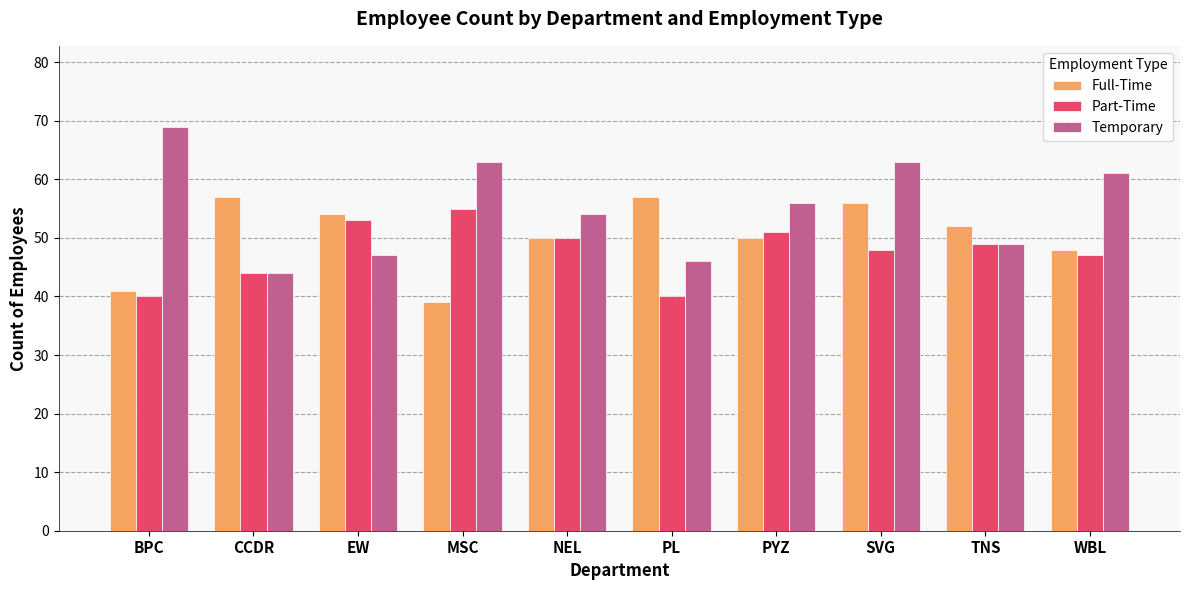

What is the label of the 2nd bar from the right?

TNS